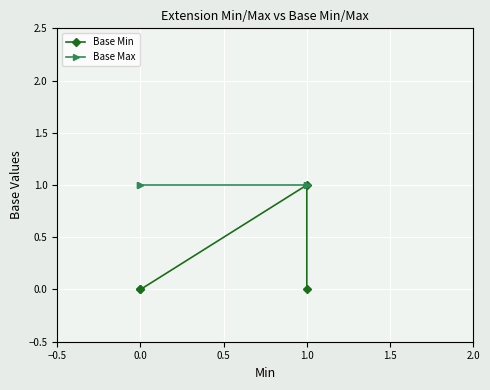

List the series in order of their overall mean, lowest first.

Base Min, Base Max